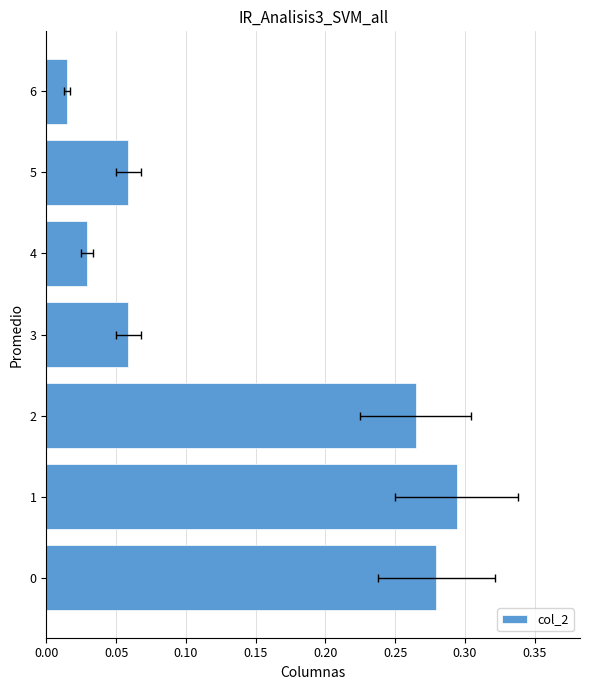

What is the value of the 3rd bar from the left?

0.3